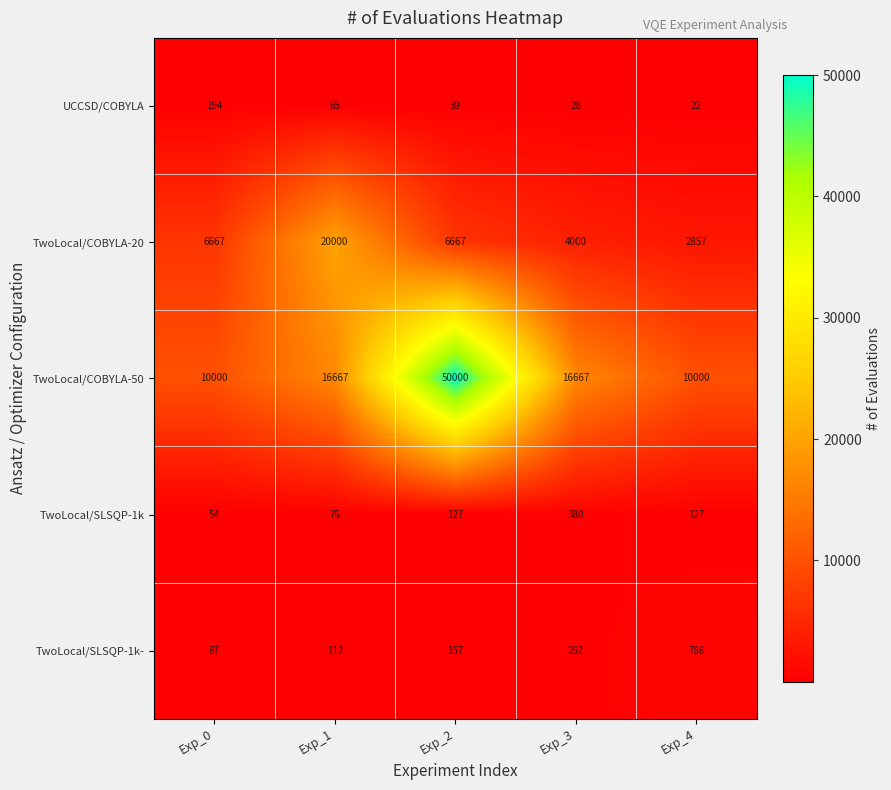

How many values in the TwoLocal/COBYLA-20 series are below 6667?

2